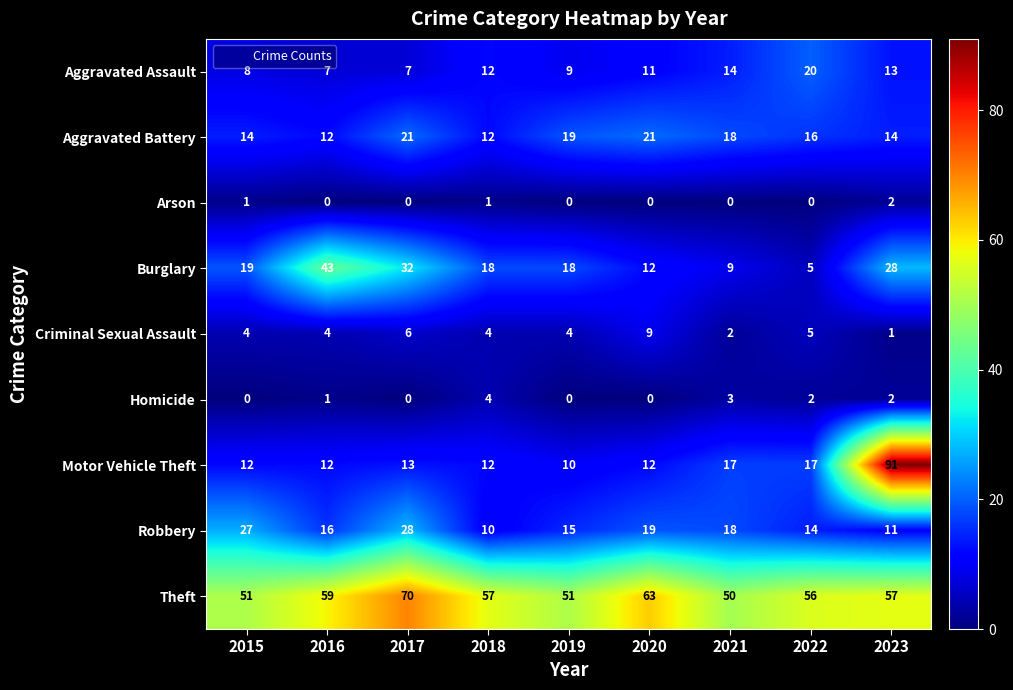

Which series has the largest range (max minus min)?

Motor Vehicle Theft